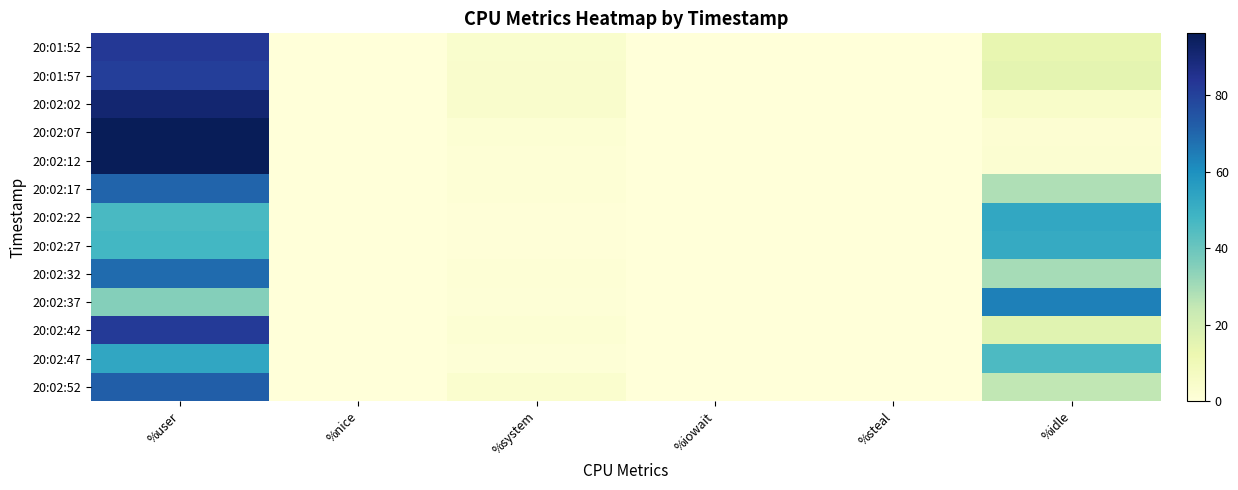

What is the total value across all series at %iowait?

0.1